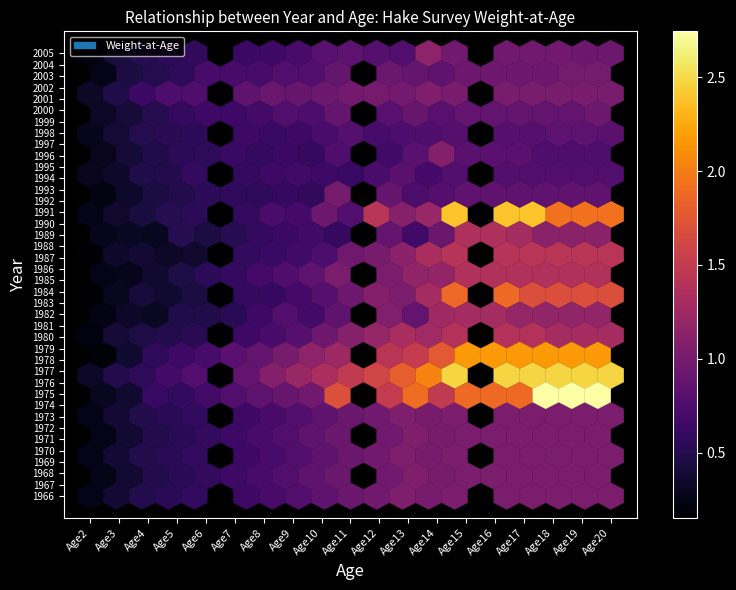

What is the average value of the 1966 series?

0.8